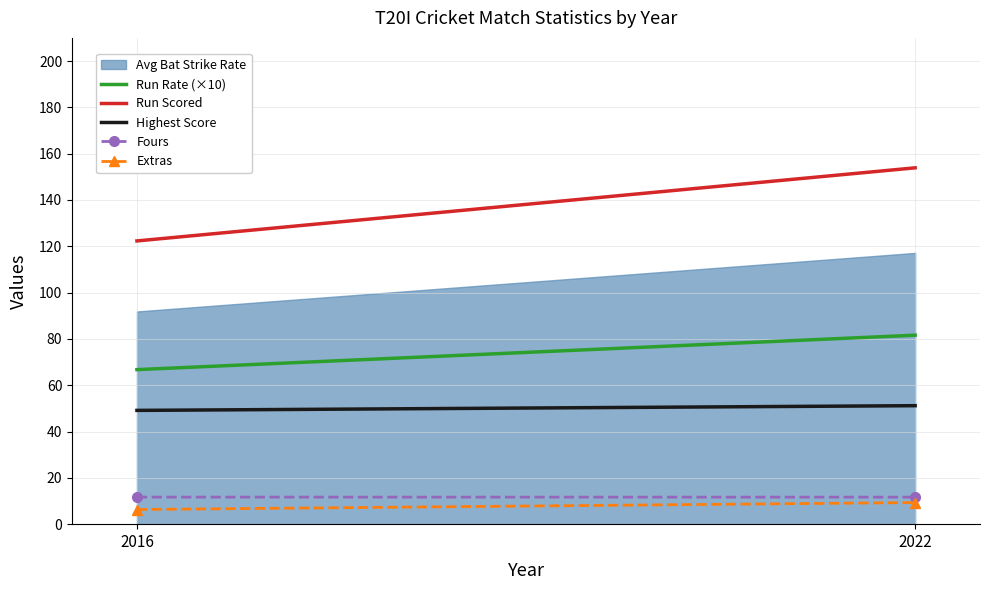

Which has a higher value, 2016 or 2022?

2022